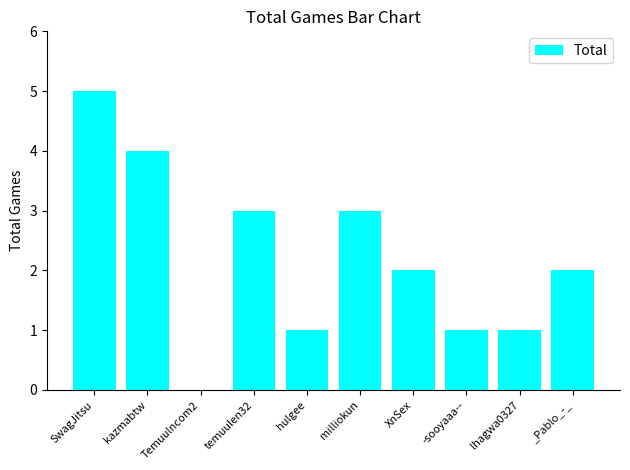

Which label corresponds to the largest value in the chart?

SwagJitsu